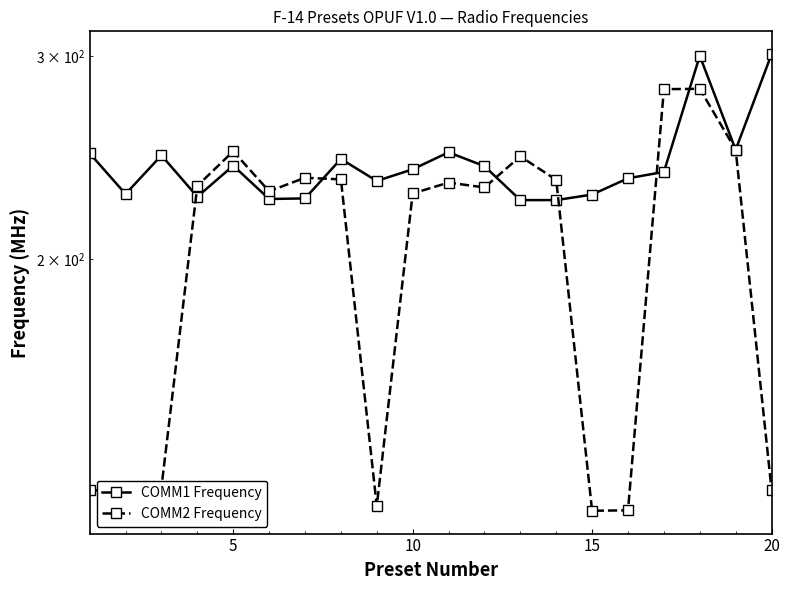

True or false: COMM1 Frequency and COMM2 Frequency intersect in this chart.

True